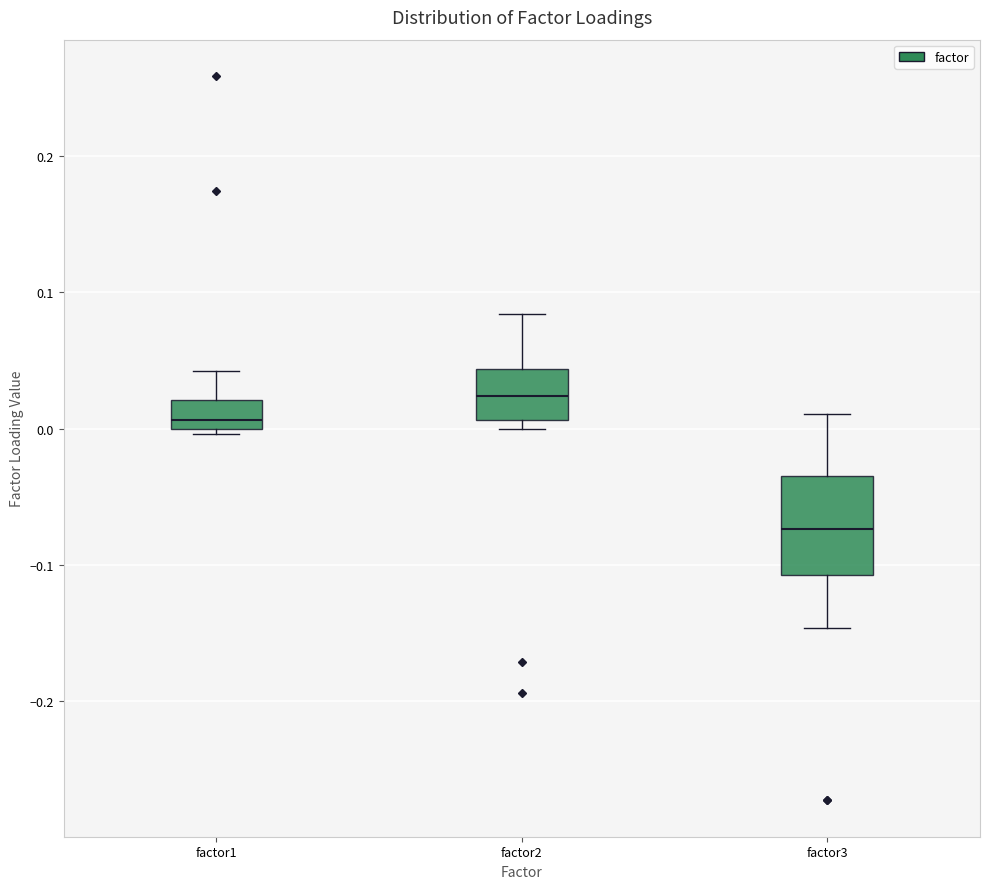

Reading left to right, read every box against the y-axis: the position of its median line, the range the box covers, and the ends of its whiskers. The values are not printed on the chart, so give them approximately, as read against the axis.

factor1: median 0.01, box 0.00 to 0.02, whiskers 0.00 (just below the box's lower edge) to 0.04
factor2: median 0.02, box 0.01 to 0.04, whiskers 0.00 to 0.08
factor3: median -0.07, box -0.11 to -0.03, whiskers -0.15 to 0.01